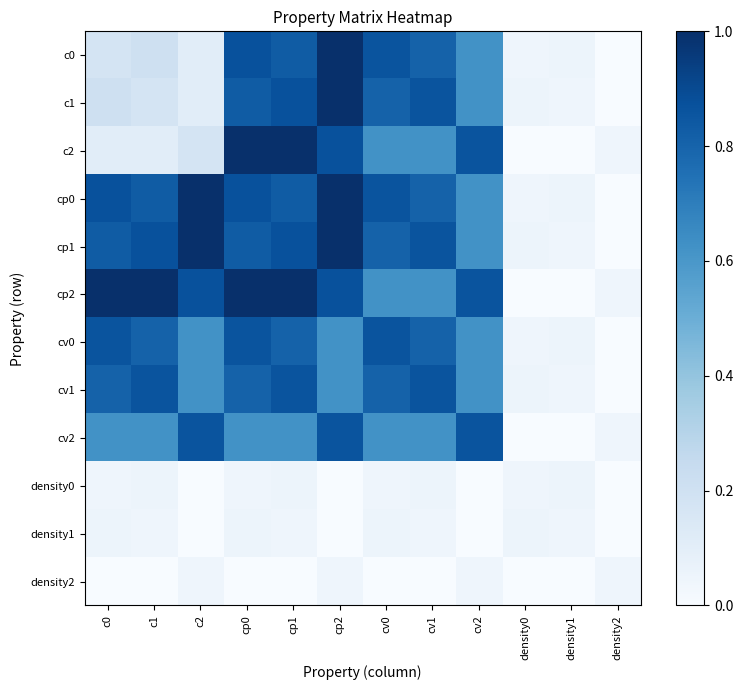

At cp2, list the series in order from smallest to largest.

density0, density1, density2, cv0, cv1, cv2, c2, cp2, c0, c1, cp0, cp1